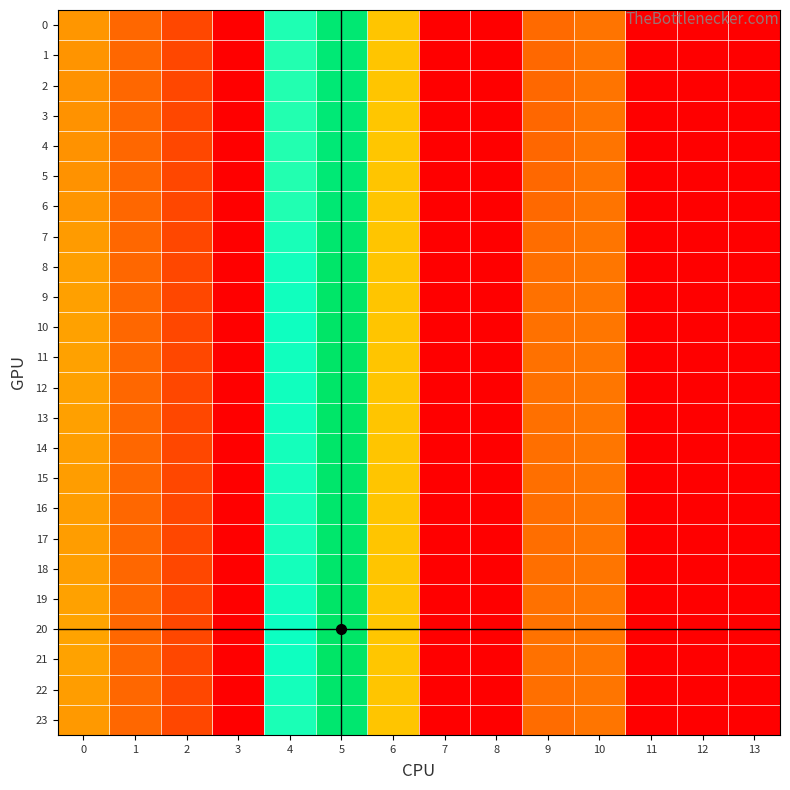

Count the number of categories in the chart.

14